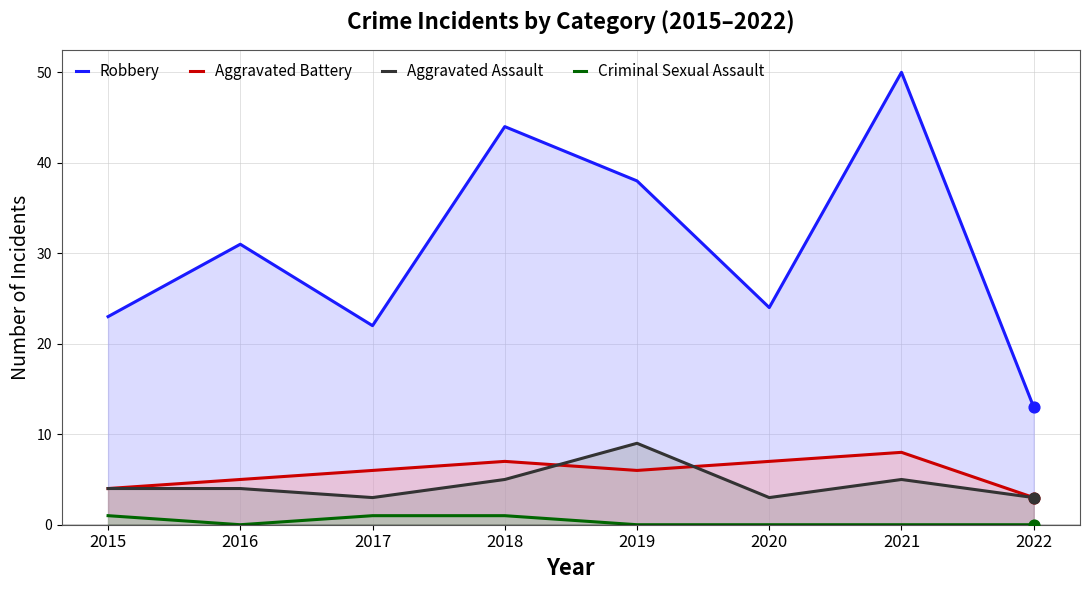

Is the value of Aggravated Battery at 2019 greater than the value of Criminal Sexual Assault at 2015?

Yes